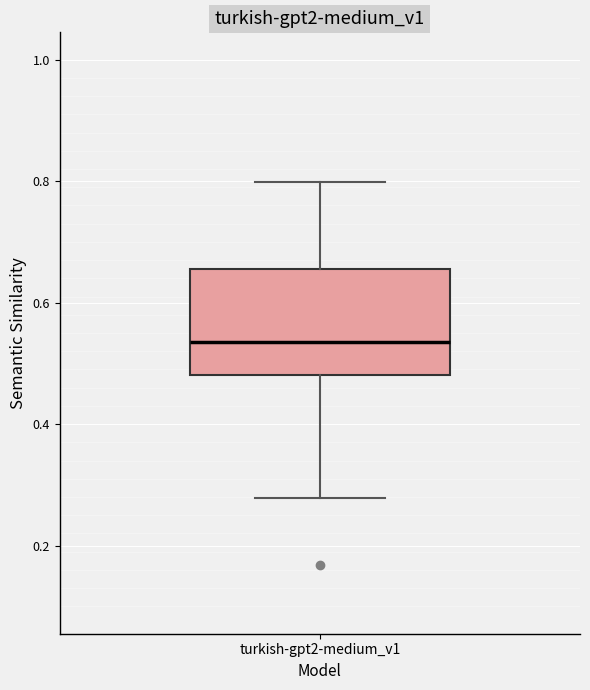

Where does the upper whisker of the box for turkish-gpt2-medium_v1 end on the y-axis? The values are not printed on the chart, so give them approximately, as read against the axis.

0.80